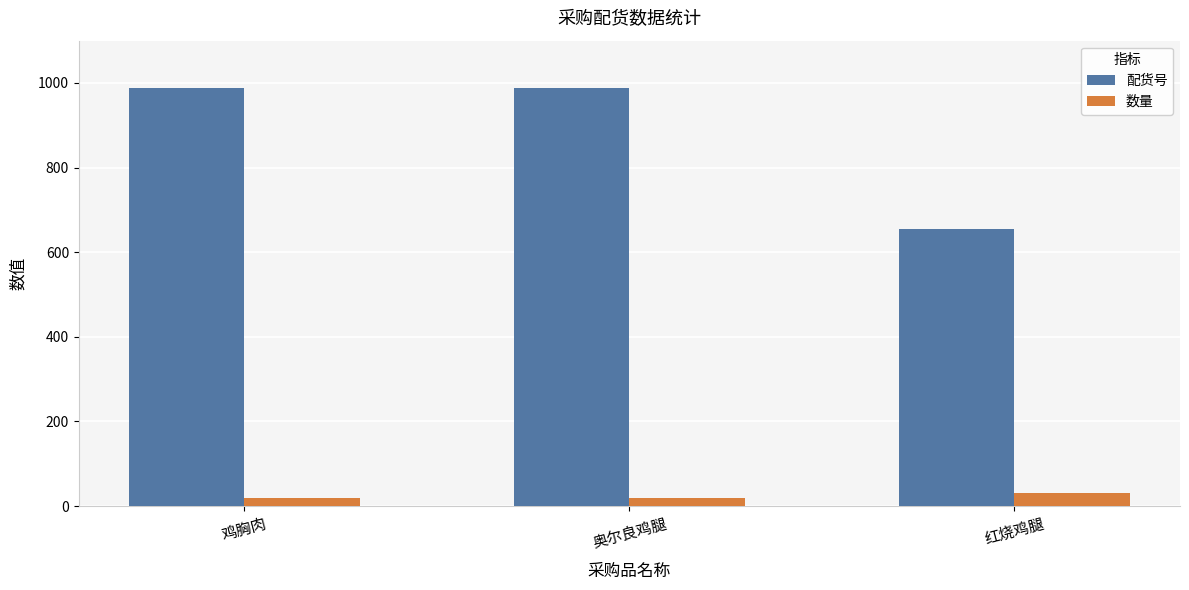

Read the 数量 value at 奥尔良鸡腿.

20